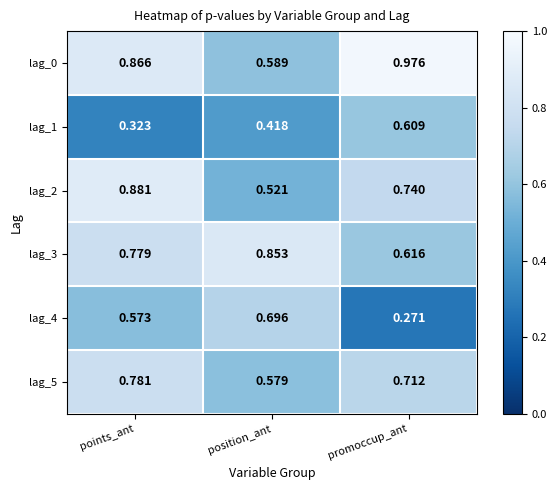

What is the total value across all series at points_ant?

4.2